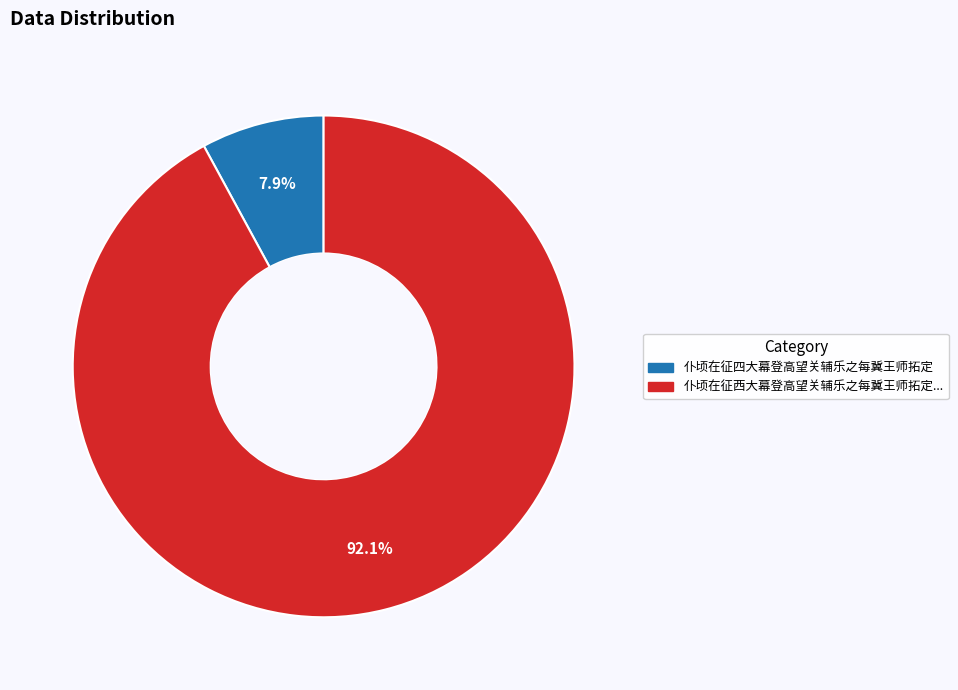

Is there any slice that represents more than half of the pie?

Yes